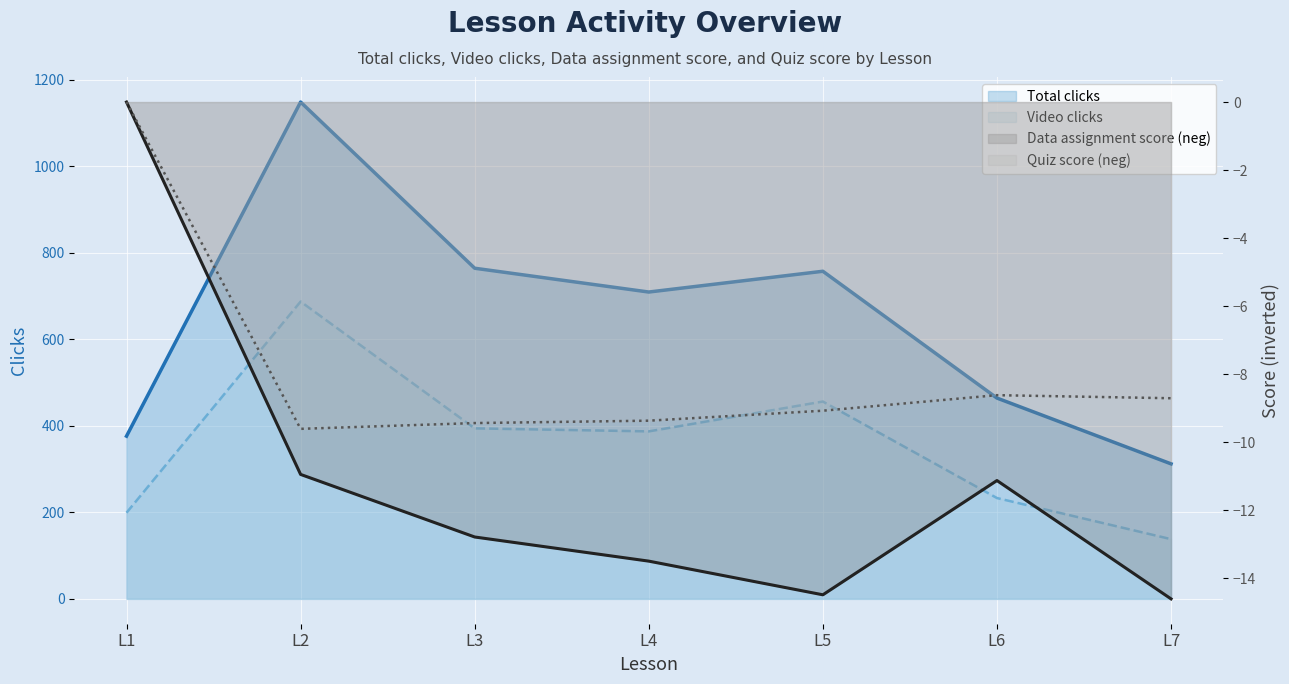

How many values in the Data_assignment series are below -12?

4